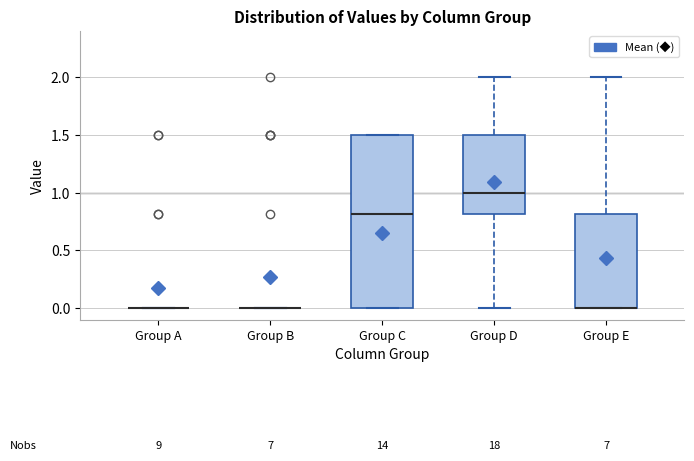

Reading left to right, transcribe this box plot: for each box, give where its median line is, the range the box spans, and where its two whiskers end, as read against the y-axis. The values are not printed on the chart, so give them approximately, as read against the axis.

Group A: box collapsed to a line at 0.0, whiskers 0.0 to 0.0
Group B: box collapsed to a line at 0.0, whiskers 0.0 to 0.0
Group C: median 0.8, box 0.0 to 1.5, whiskers 0.0 to 1.5
Group D: median 1.0, box 0.8 to 1.5, whiskers 0.0 to 2.0
Group E: median 0.0 (drawn on the box's lower edge), box 0.0 to 0.8, whiskers 0.0 to 2.0